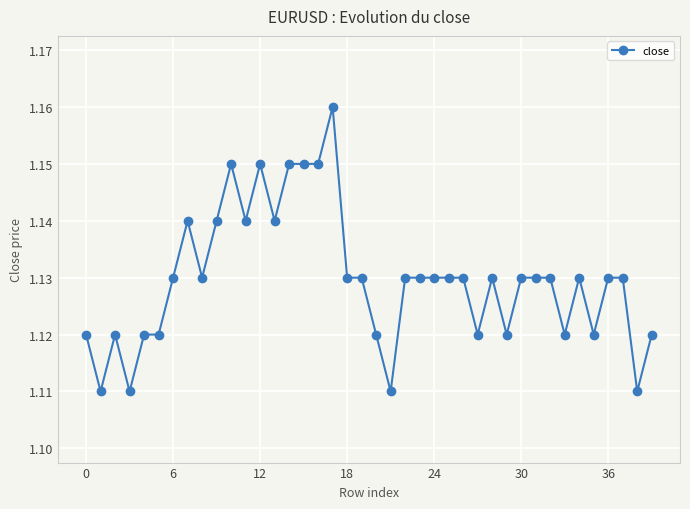

True or false: the data has more than 1 interior local peaks.

True